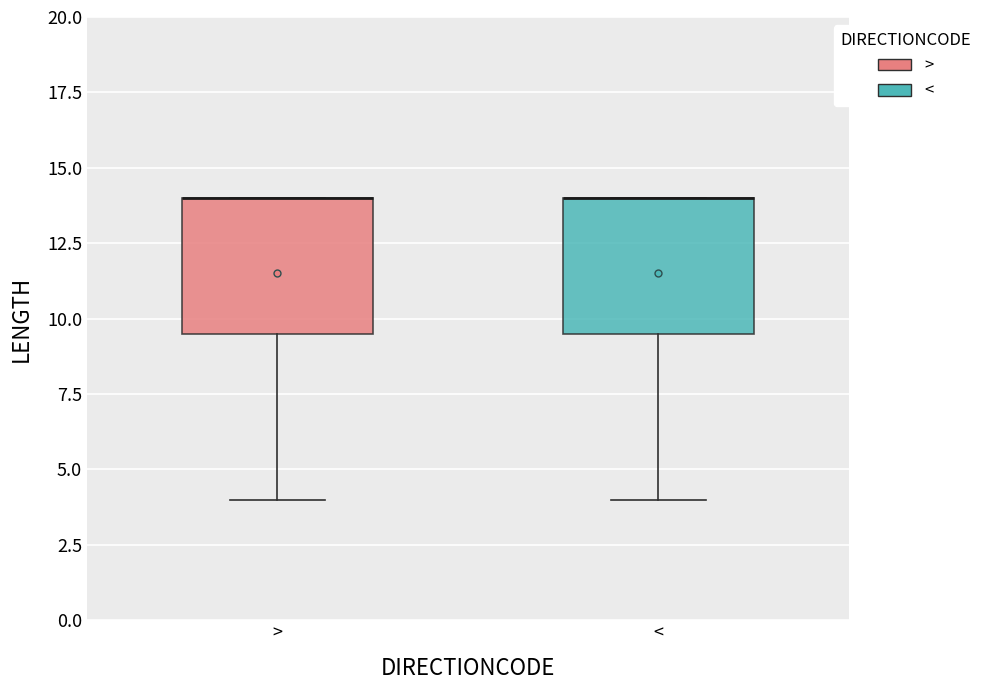

Where does the lower whisker of the box for > end on the y-axis? The values are not printed on the chart, so give them approximately, as read against the axis.

4.0